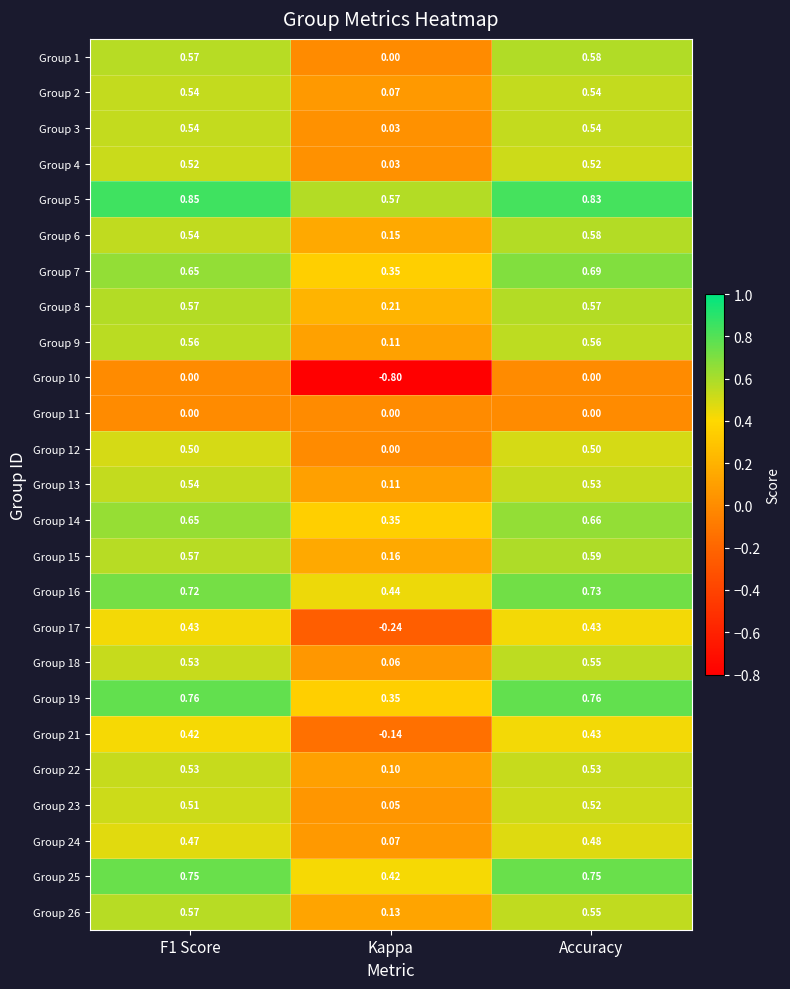

At which category is the sum across all series the highest?

Accuracy